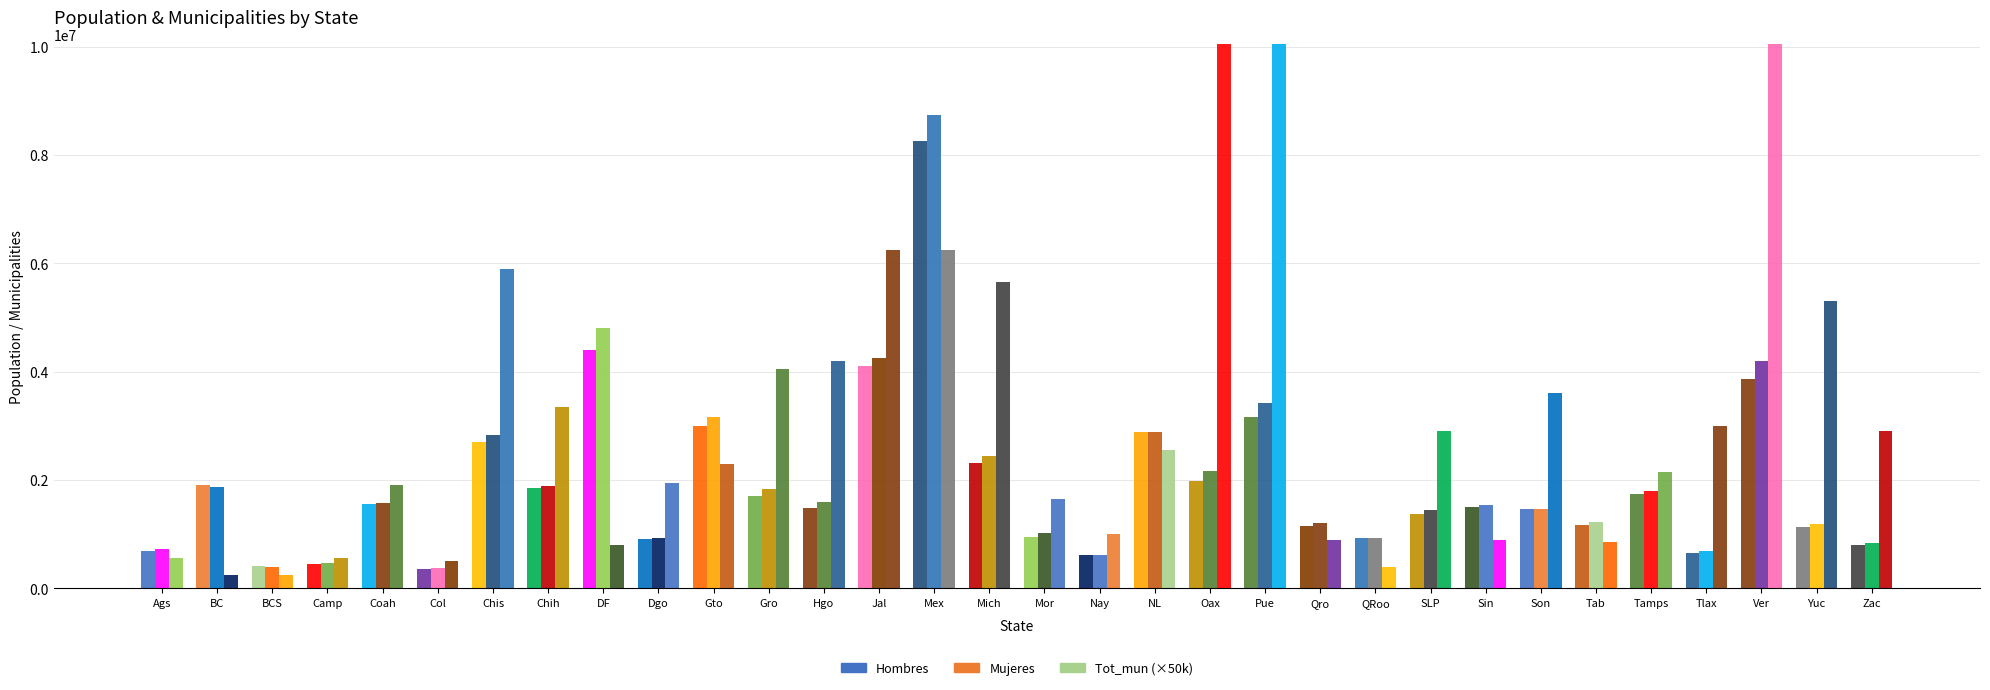

What position from the right is NL?

14